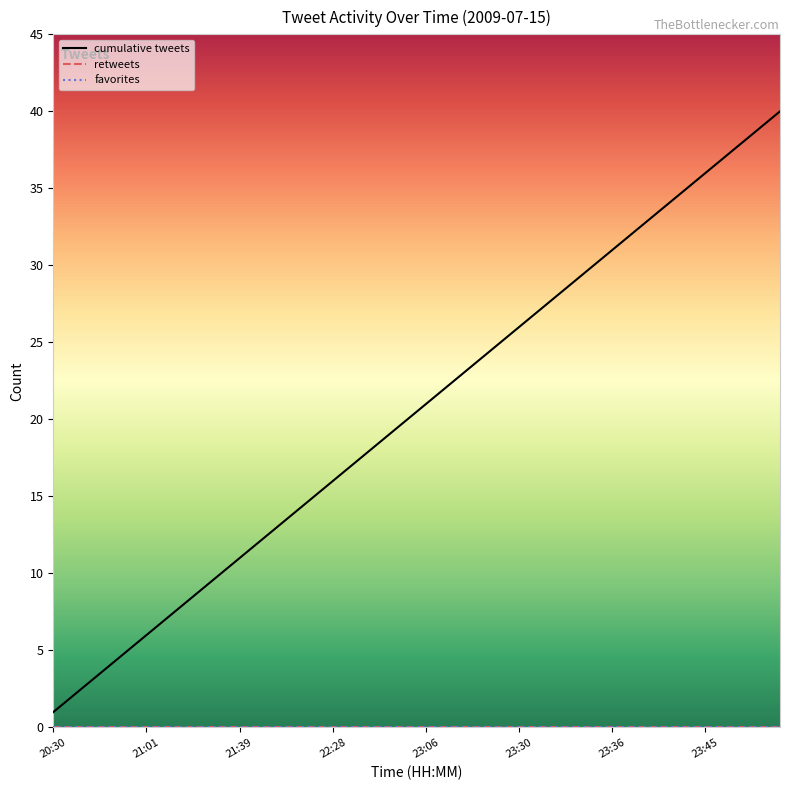

Is this an area chart (filled region under the line)?

No